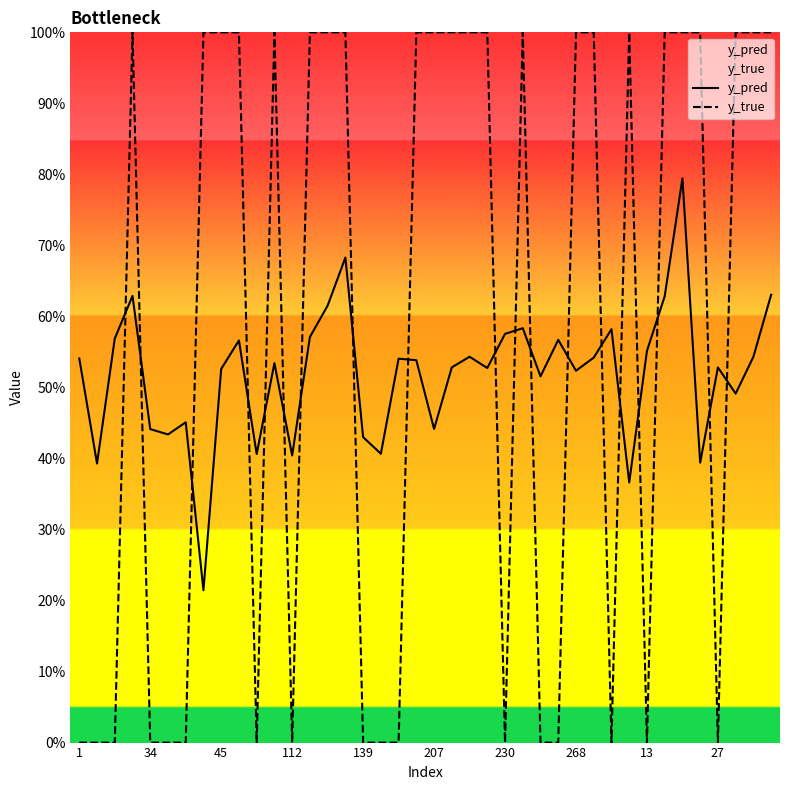

Does the chart have visible grid lines?

No